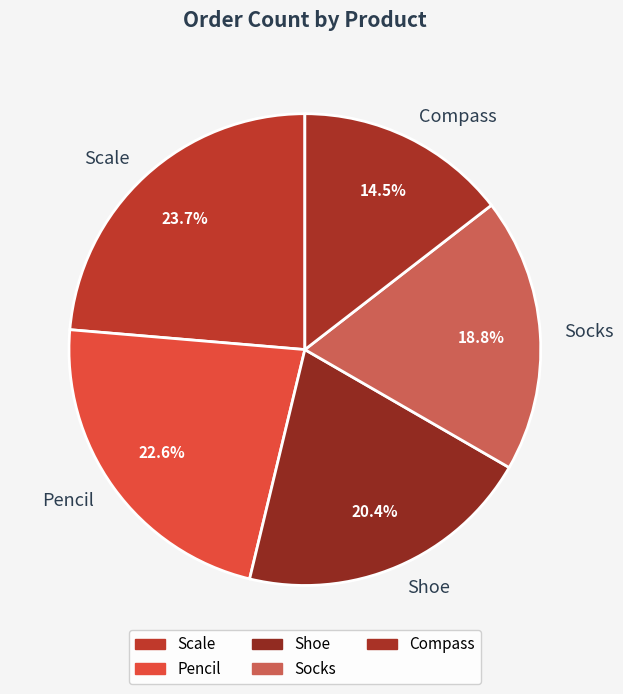

Which category has the smallest portion of the pie?

Compass